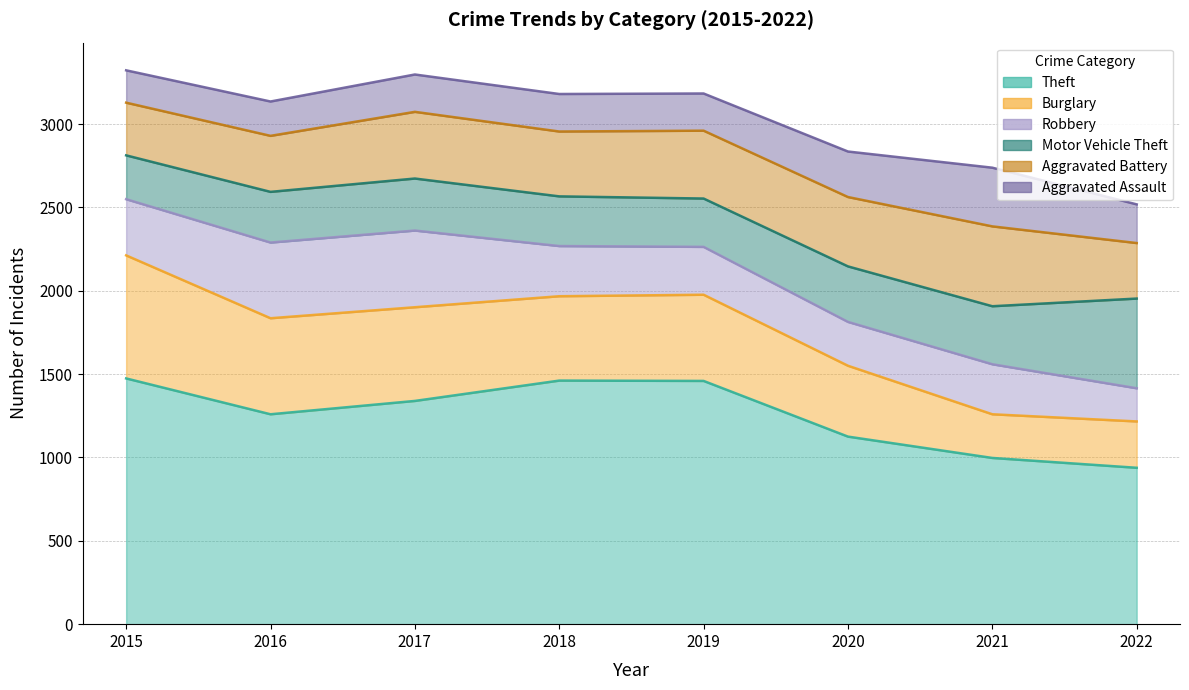

What is the value of the Motor Vehicle Theft point at the 1st from the left?

263